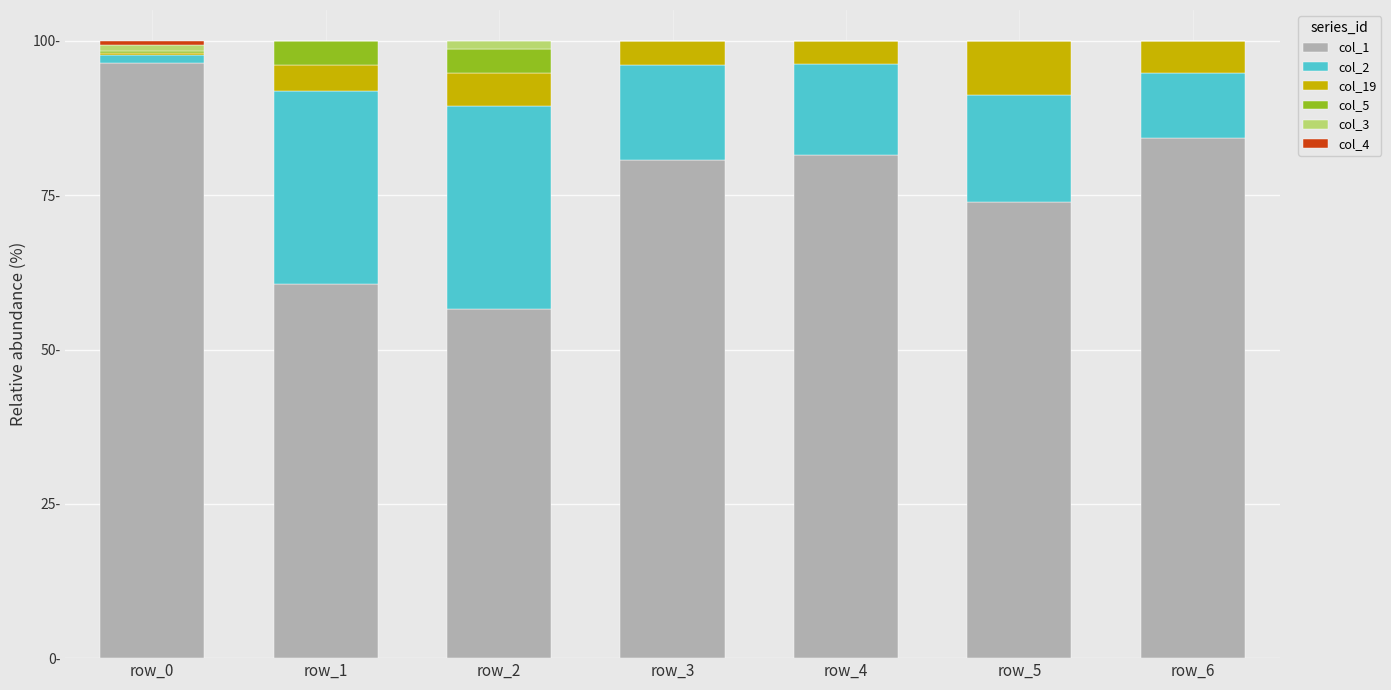

Which series has the largest range (max minus min)?

col_1